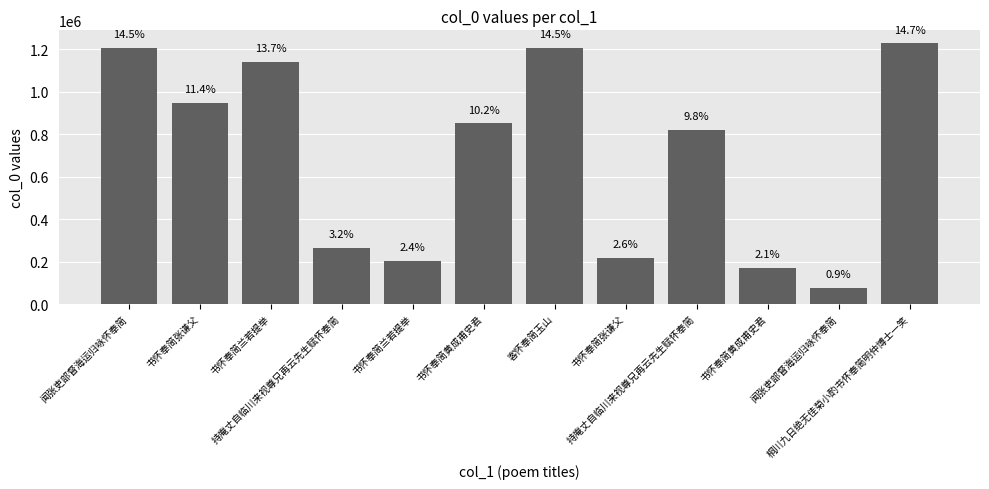

How many bars are there in total?

12